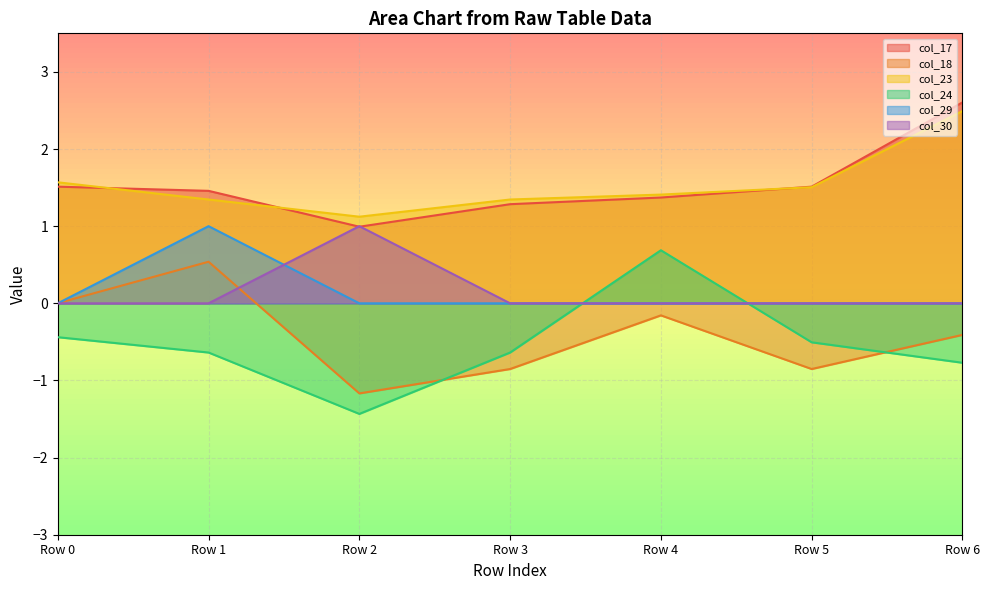

List the series in order of their peak value, highest first.

col_17, col_23, col_29, col_30, col_24, col_18